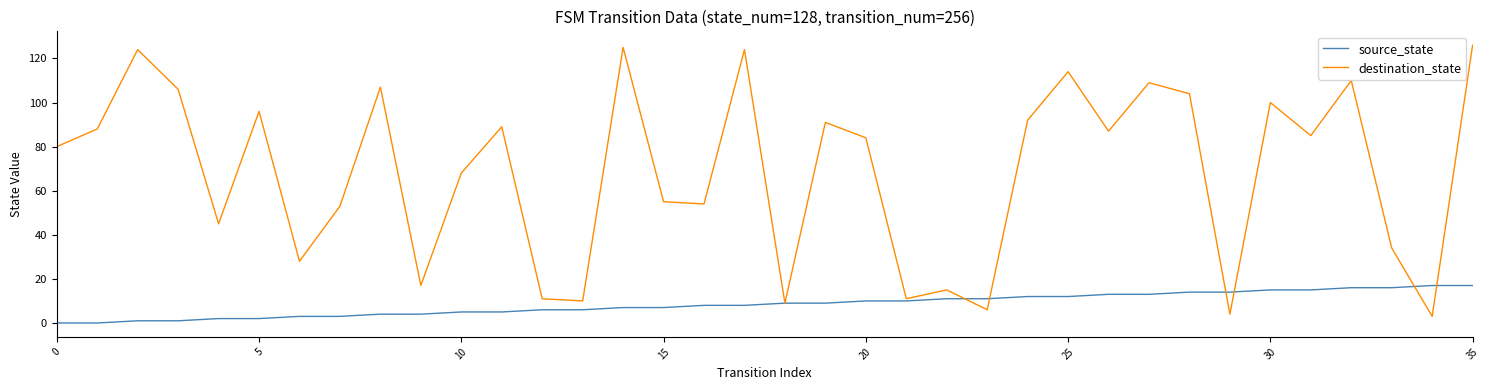

What is the highest value of the source_state series?

17